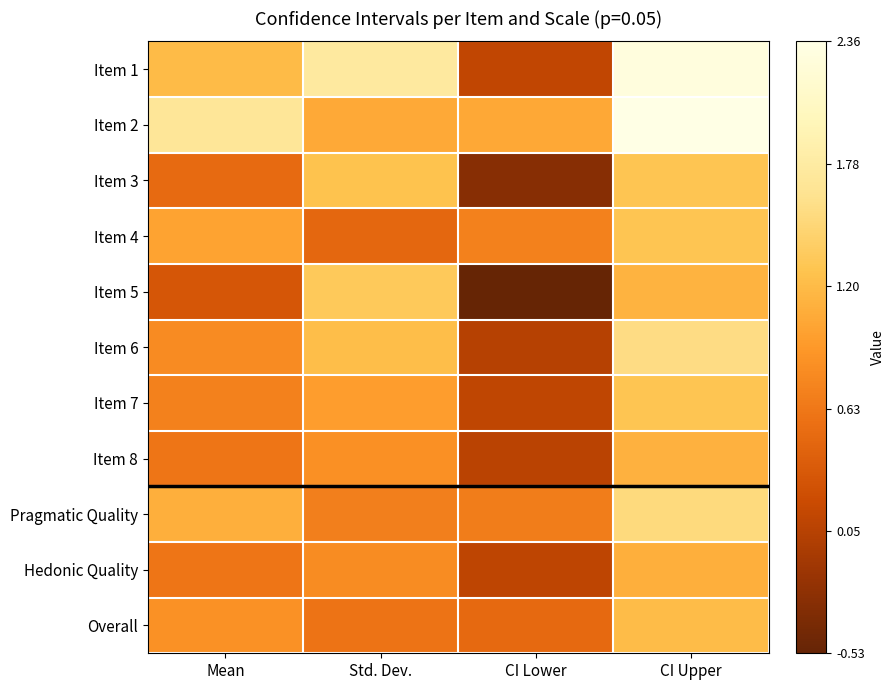

At which category is the sum across all series the highest?

CI Upper